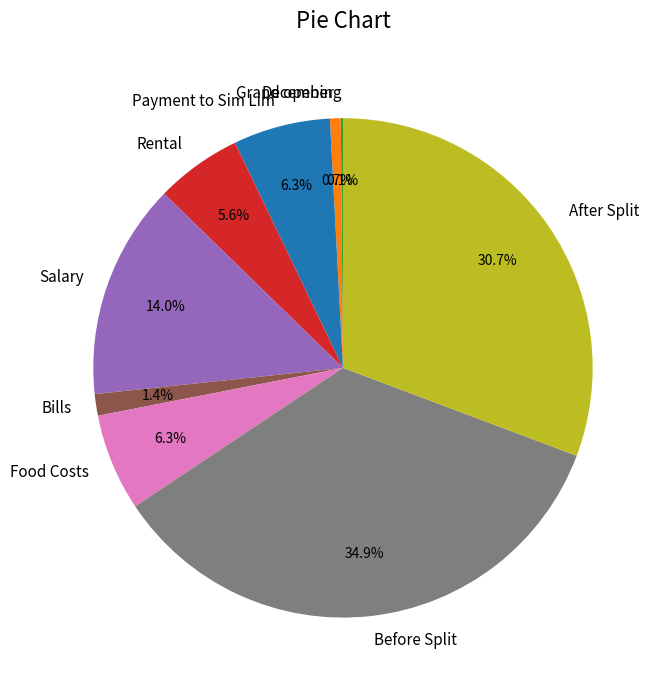

Is the sum of Food Costs and After Split greater than half?

No